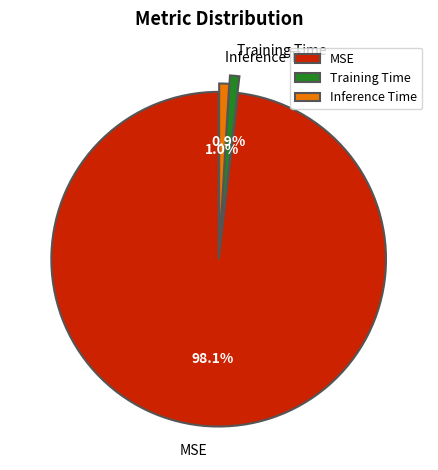

Is it true that Inference Time is 1% of the pie?

True